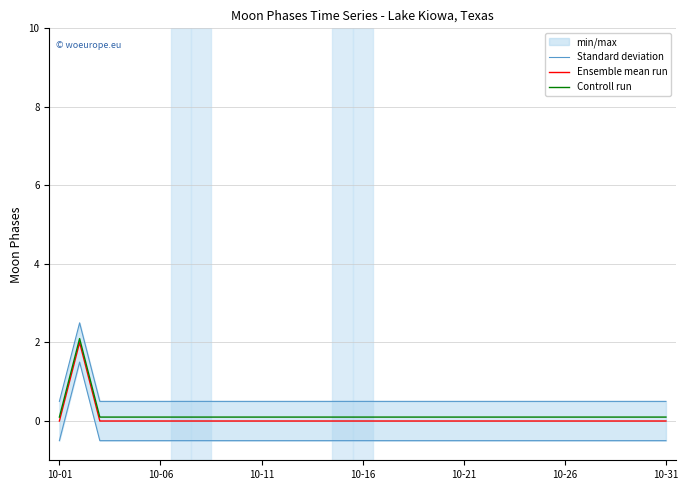

Is it true that Controll run equals 0.1 at 10-11?

True